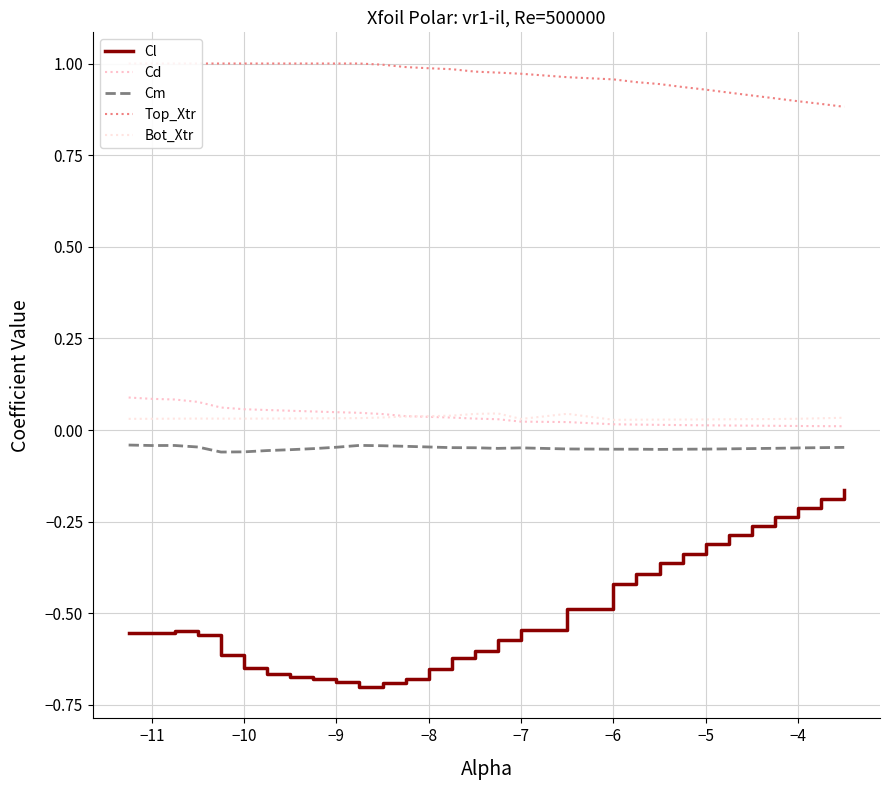

What is the sum of all Top_Xtr values?

29.0